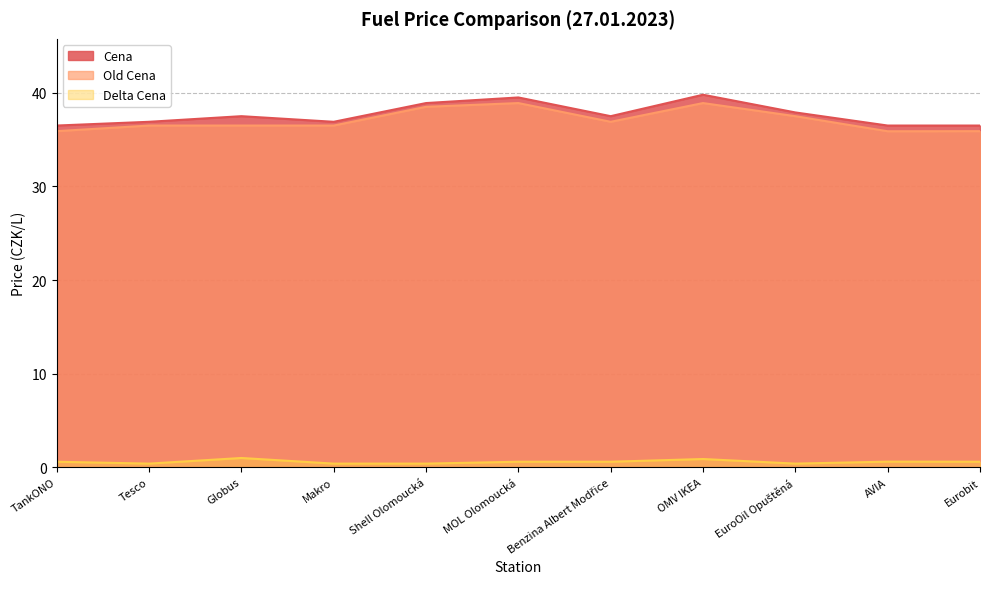

Where is the first local minimum for Old Cena?

Benzina Albert Modřice